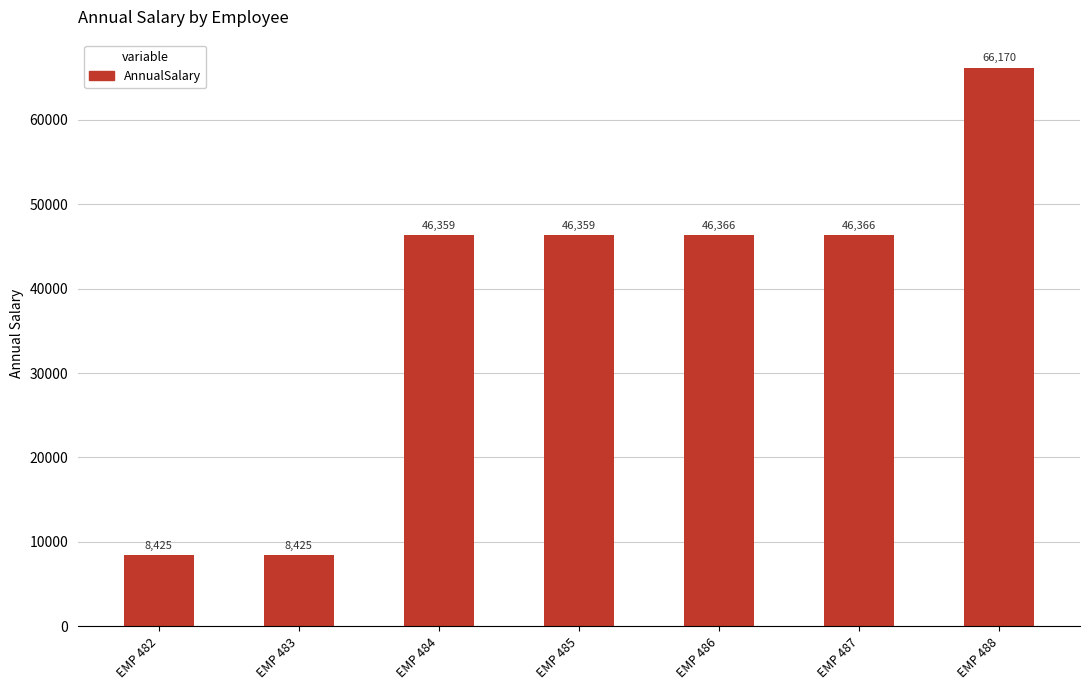

What is the value of the 4th bar from the left?

46359.3